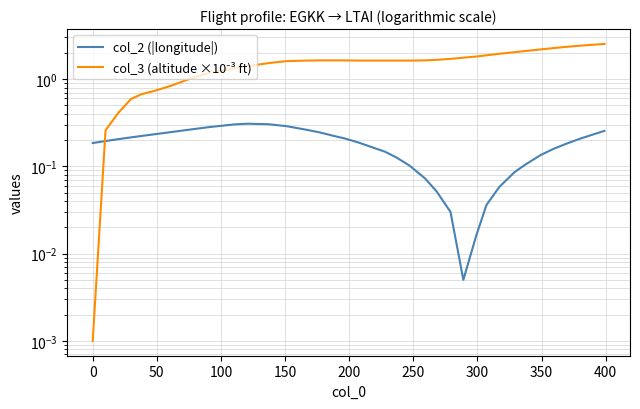

After their last crossing, which series has the higher values: col_2 (|longitude|) or col_3 (altitude ×10⁻³ ft)?

col_3 (altitude ×10⁻³ ft)